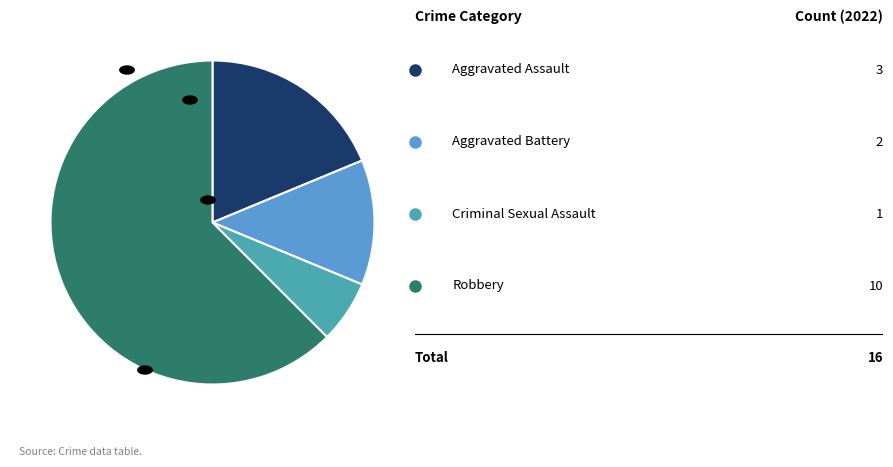

Does any single category account for the majority?

Yes